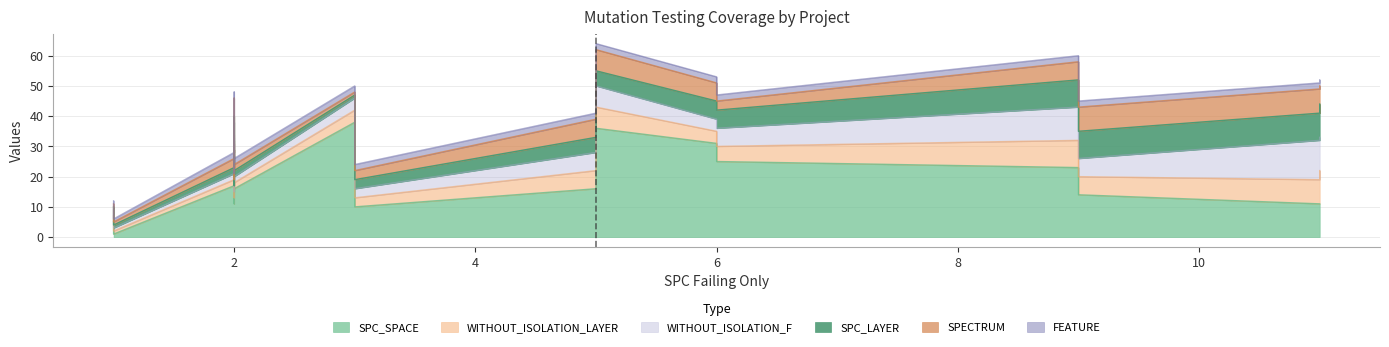

How many data points does each series have?

22